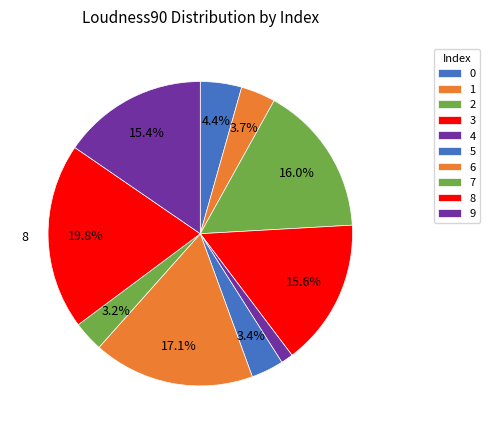

Combined, do 0 and 8 account for over 50%?

No